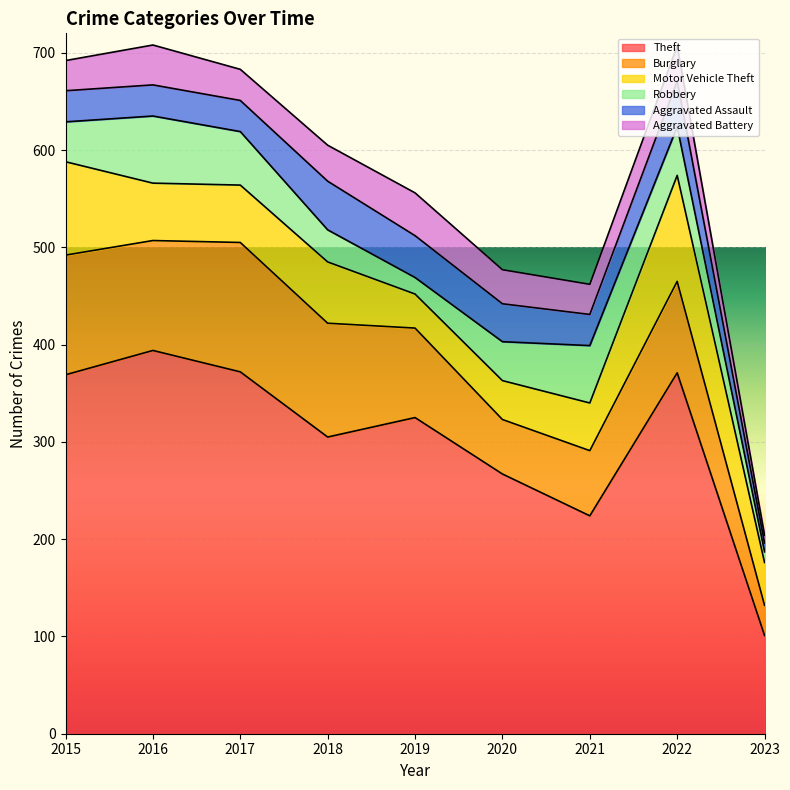

True or false: Motor Vehicle Theft has a value of 87 at 2016.

False